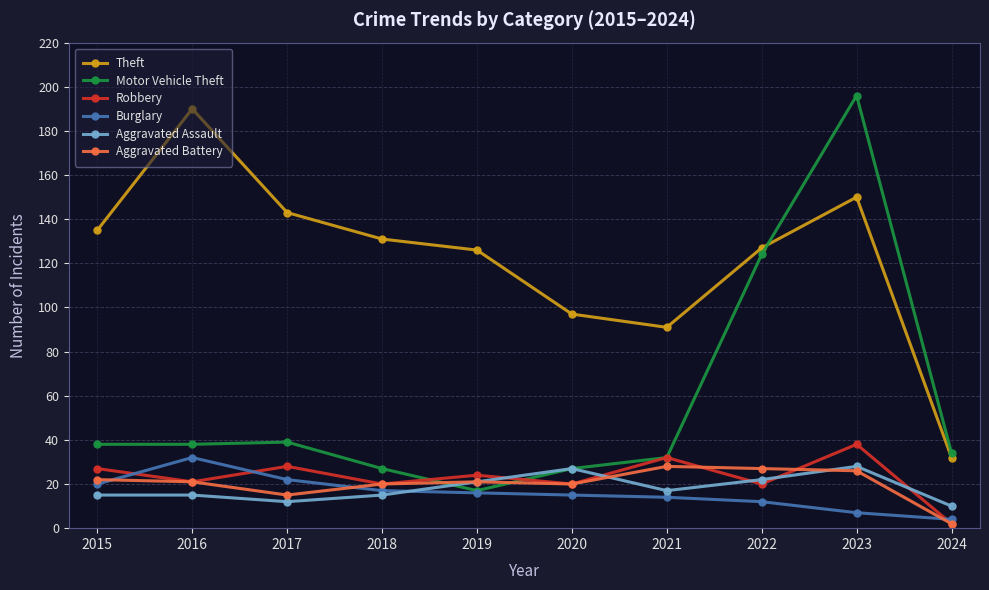

True or false: Theft and Aggravated Battery cross at least once.

False